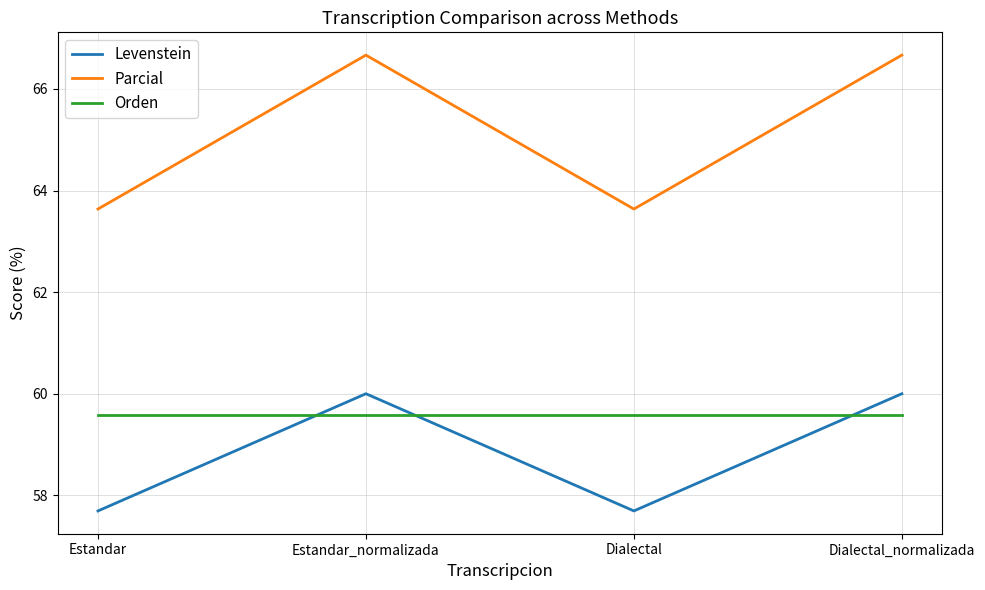

What value does the Orden series have at Estandar?

59.6